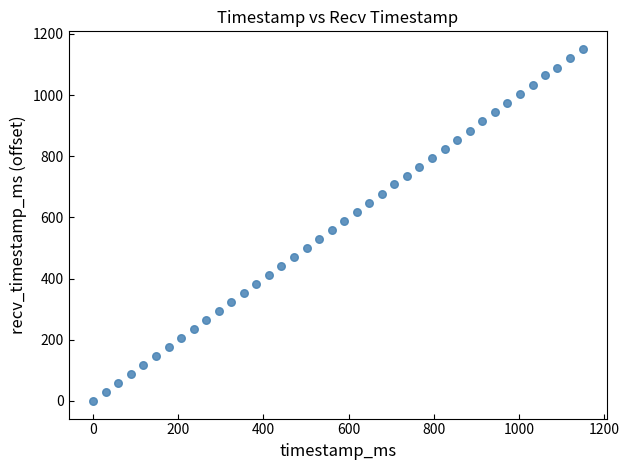

What is the range of Y values (max minus min)?

1151